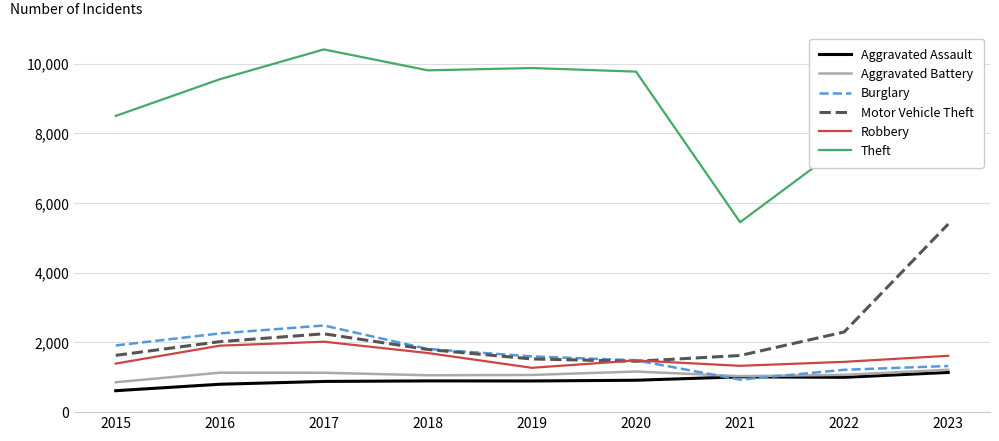

What are all the series names shown in the legend?

Aggravated Assault, Aggravated Battery, Burglary, Motor Vehicle Theft, Robbery, Theft